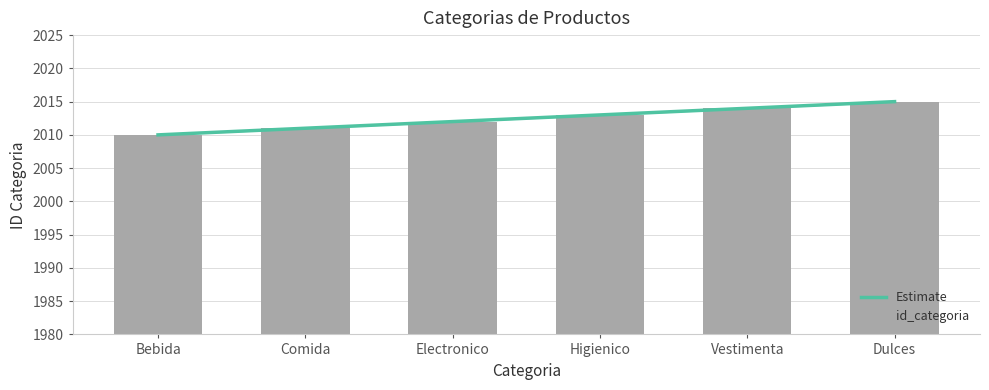

What is the change in value from Electronico to Dulces?

+3